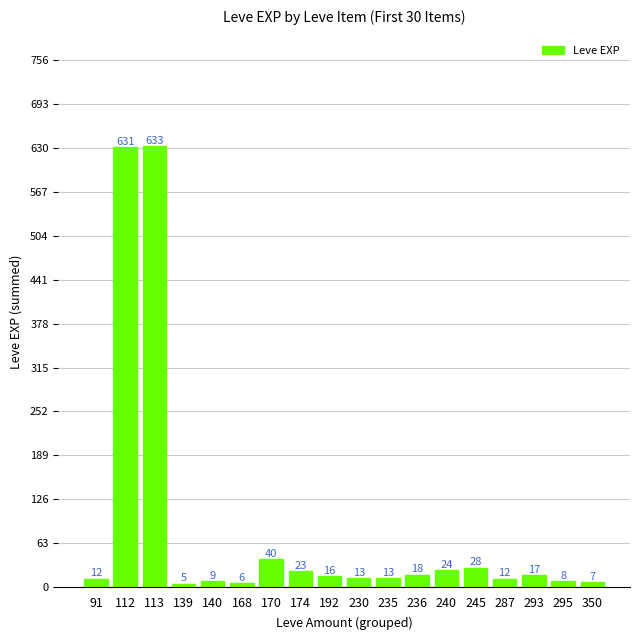

Where does the data first go above 16?

112